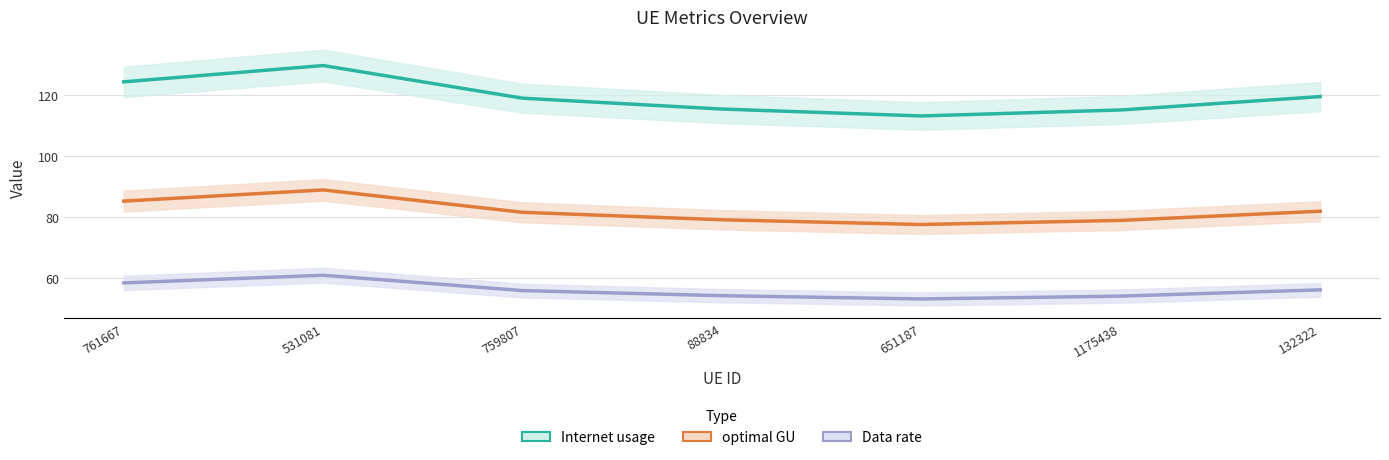

True or false: Data rate and optimal GU cross at least once.

False